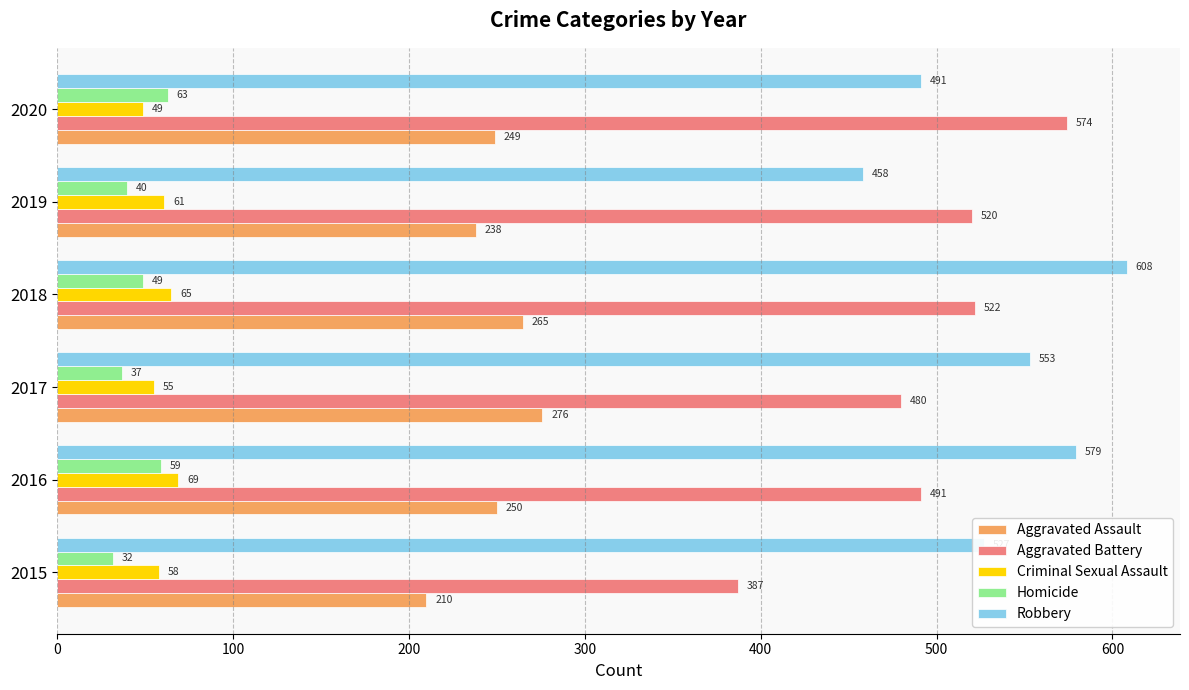

At which label does Robbery reach its minimum?

2019